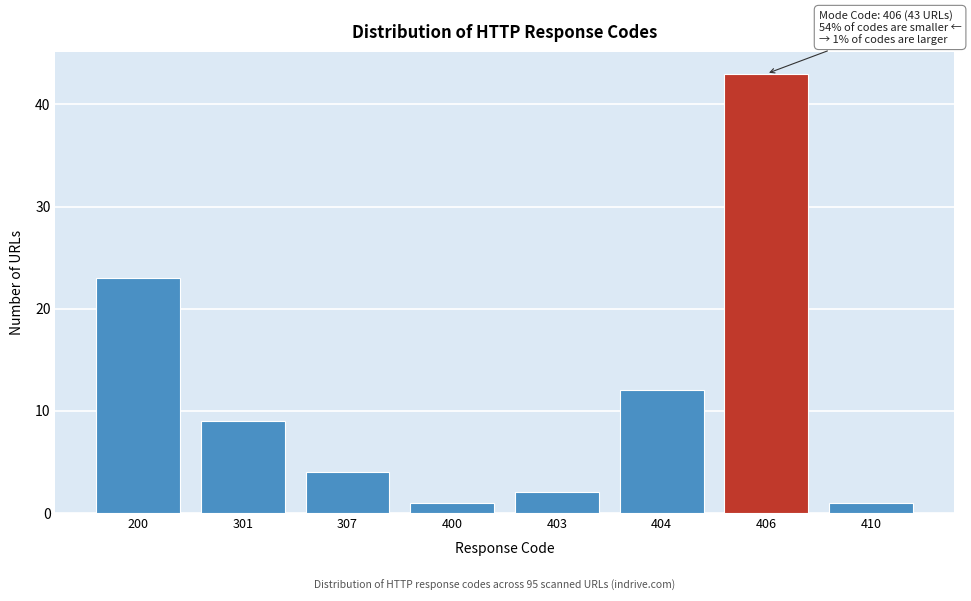

Reading right to left, what are all the values shown in this chart?

1	43	12	2	1	4	9	23